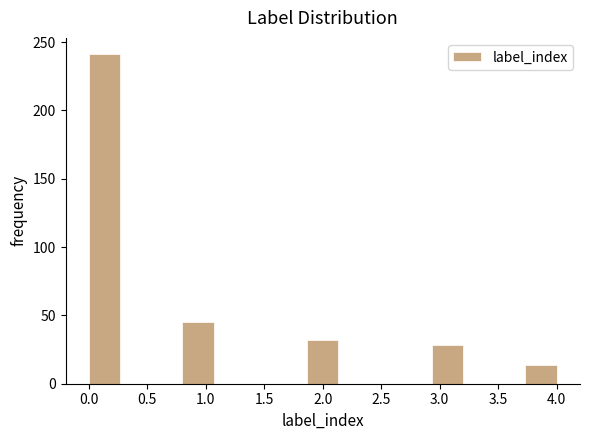

Which range on the x-axis has the tallest bar?

0.00 to 0.25